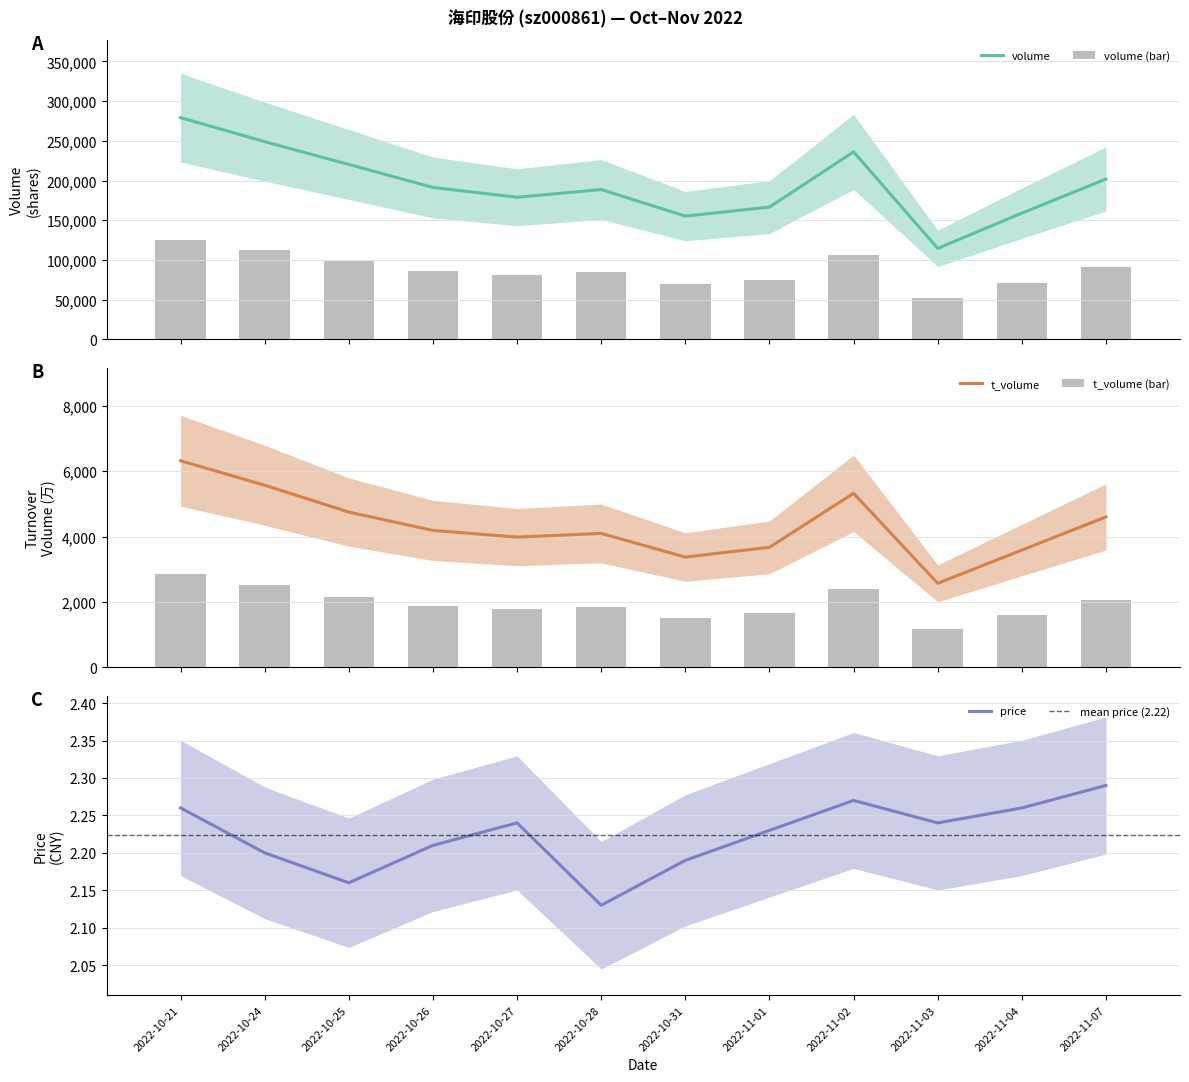

At which label is volume closest to 196935?

2022-11-07